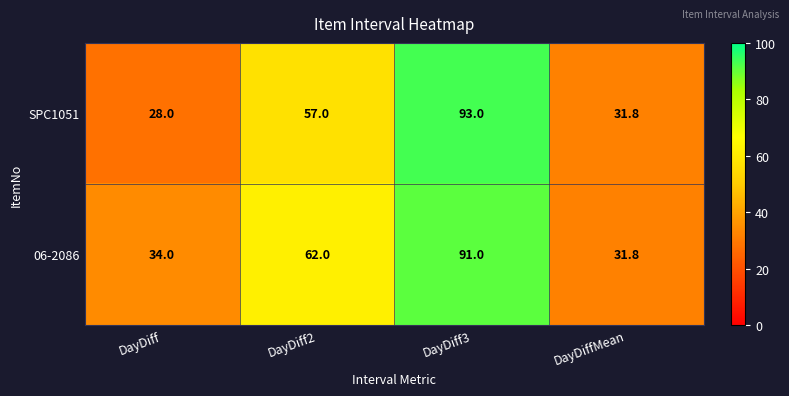

Count the number of data series in this chart.

2